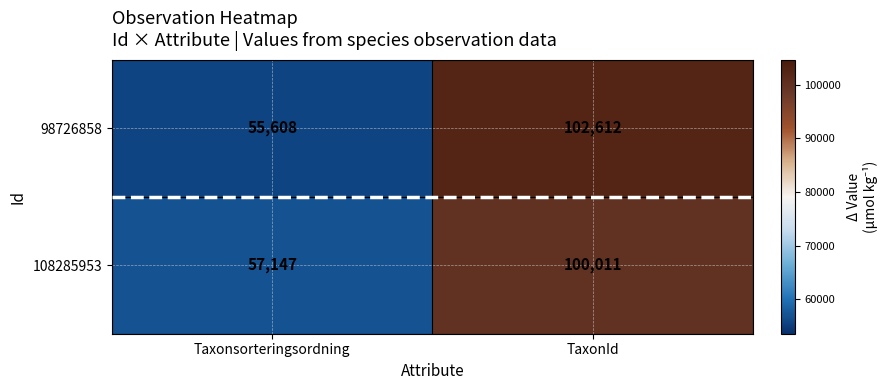

Rank the series by their average value, from lowest to highest.

108285953, 98726858